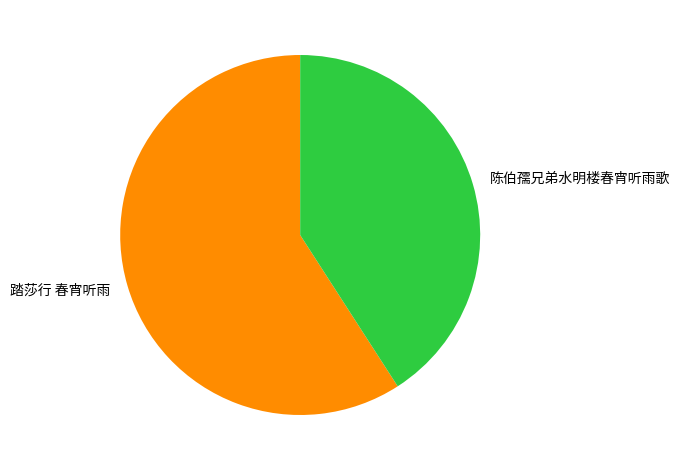

Which category accounts for the majority?

踏莎行 春宵听雨